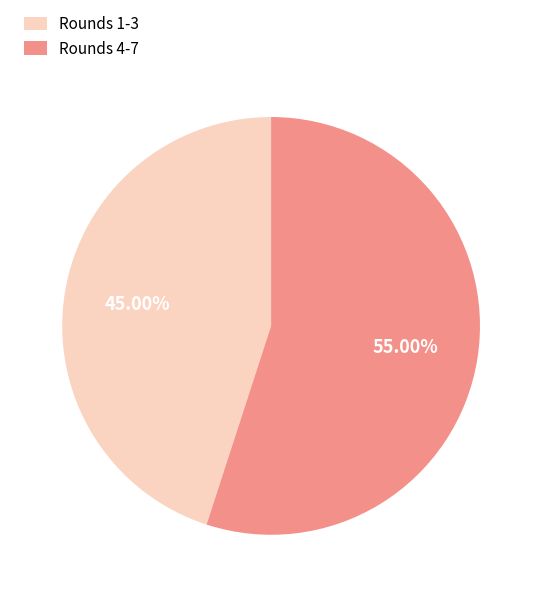

Does any single category account for the majority?

Yes